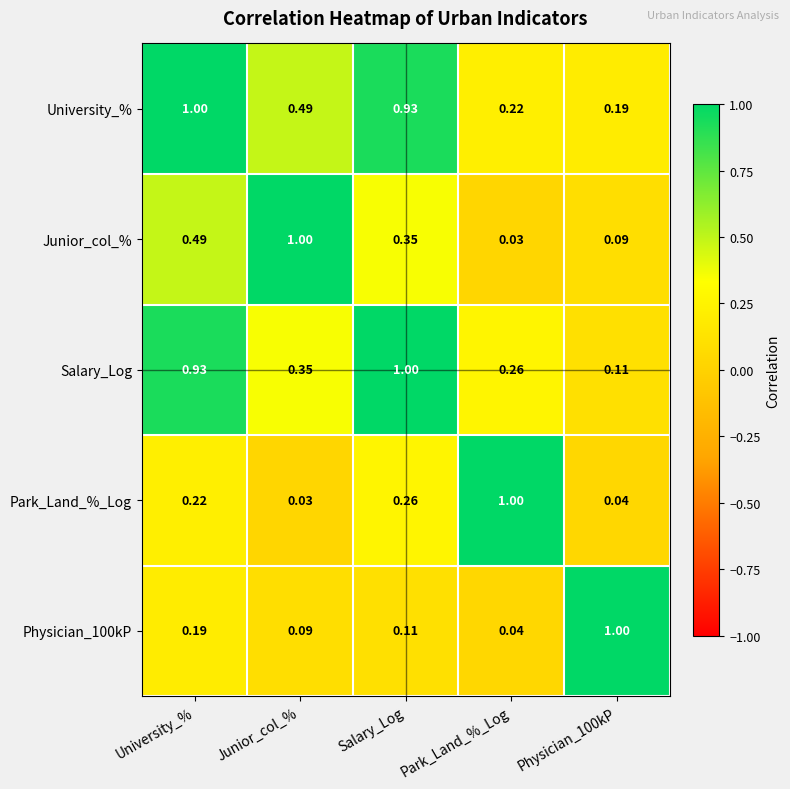

At which category is the sum across all series the highest?

University_%